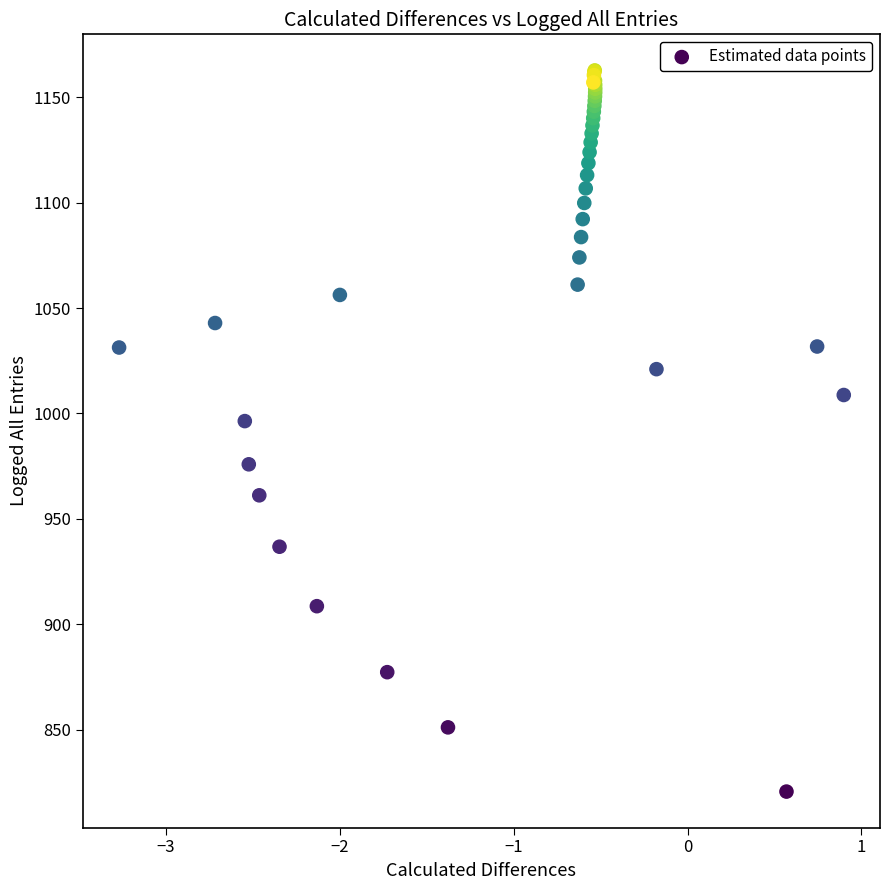

What Y value in the scatter plot is closest to 991?

996.4